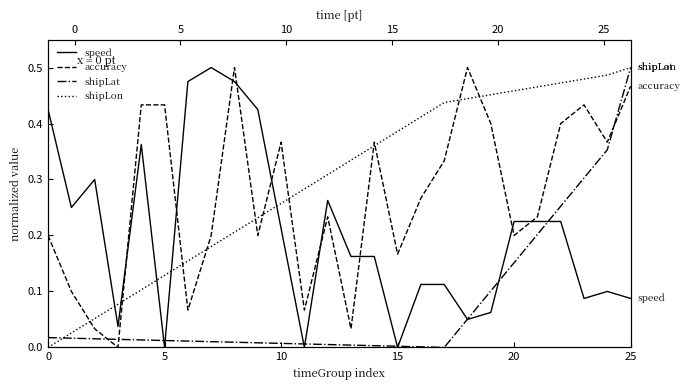

How many intersections are there between speed and shipLon?

5